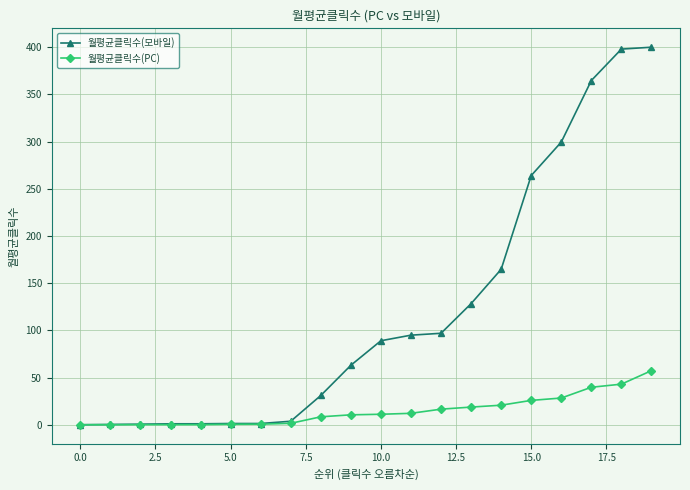

At how many categories does at least one series exceed 182?

5